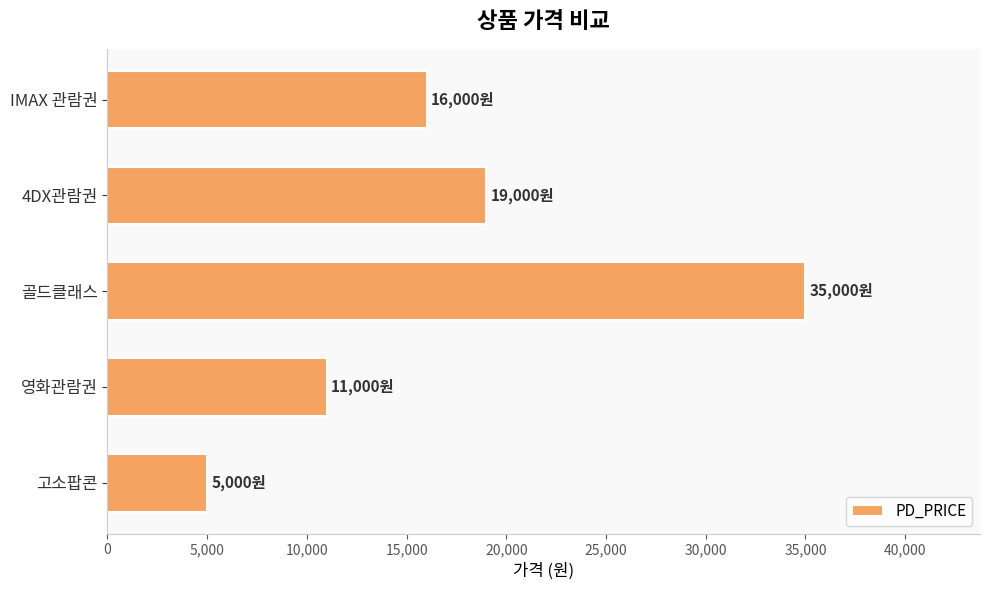

What is the change in value from 영화관람권 to 4DX관람권?

+8000